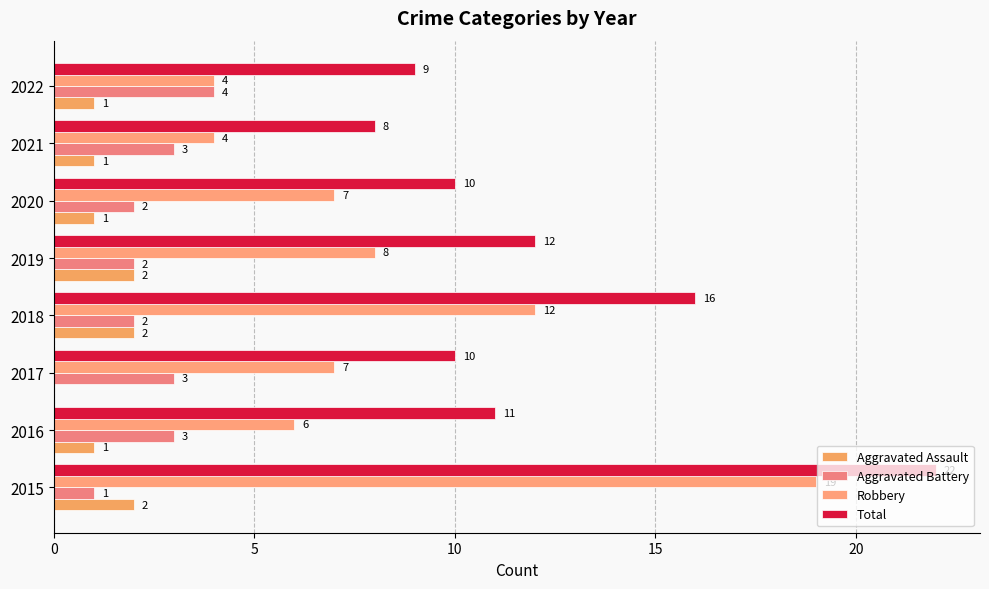

What is the difference between the maximum and minimum values in the Aggravated Assault series?

2